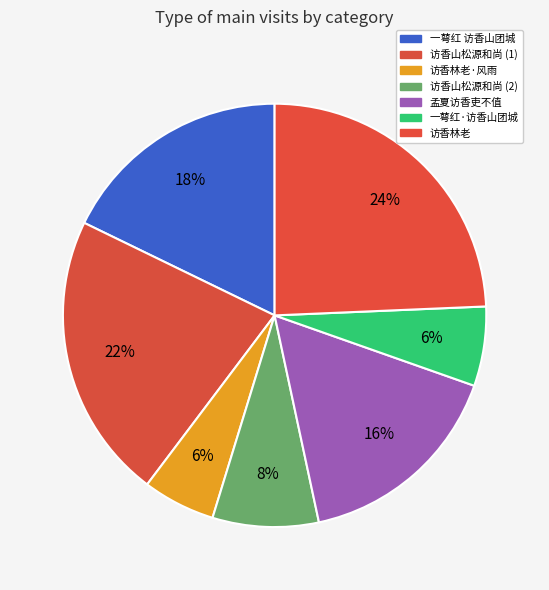

What is the smallest slice in the pie chart?

访香林老·风雨无时浪蹴天